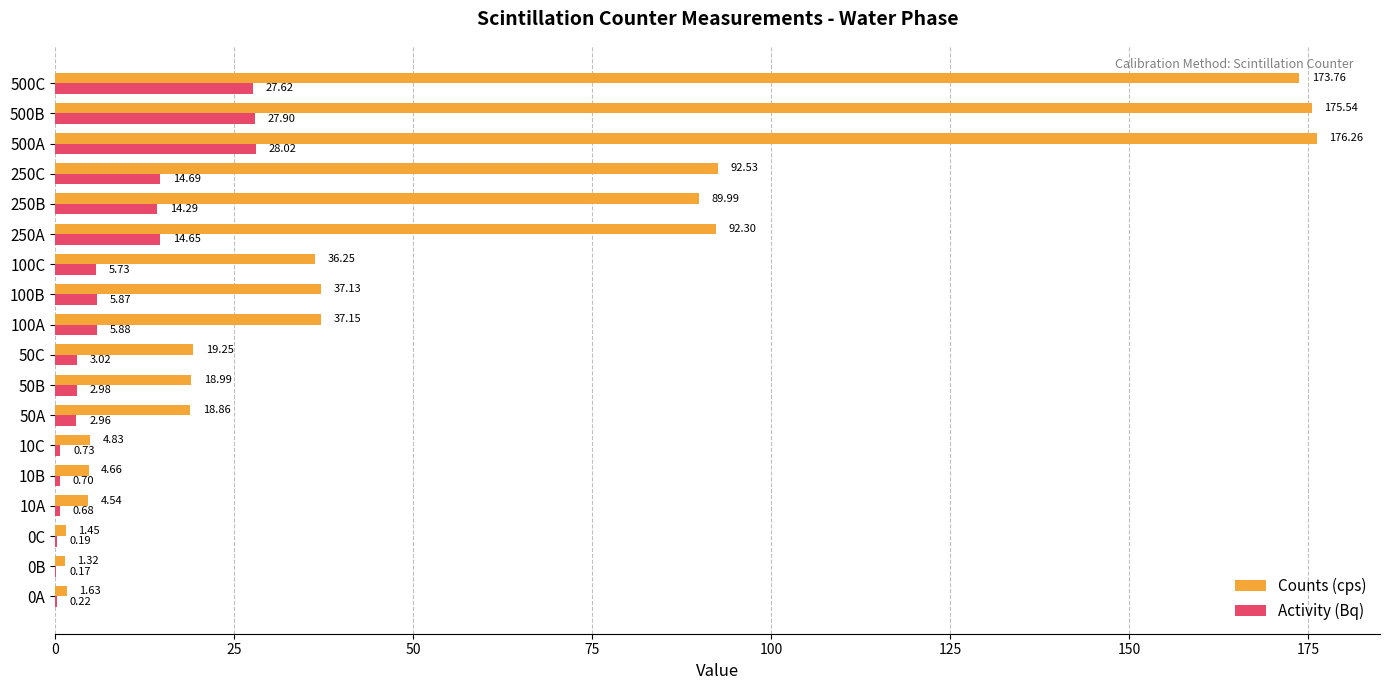

Which series has the largest total across all categories?

Counts (cps)